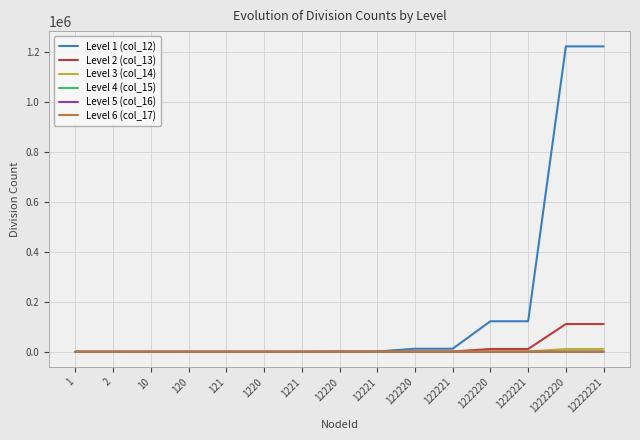

The value of Level 2 (col_13) at 10 is -66437. True or false?

False